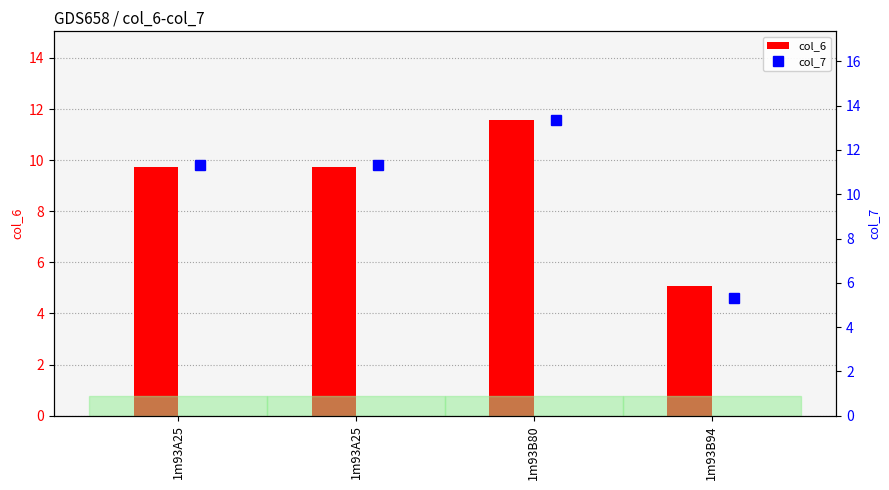

Where does the col_6 series first go above 9?

1m93A25